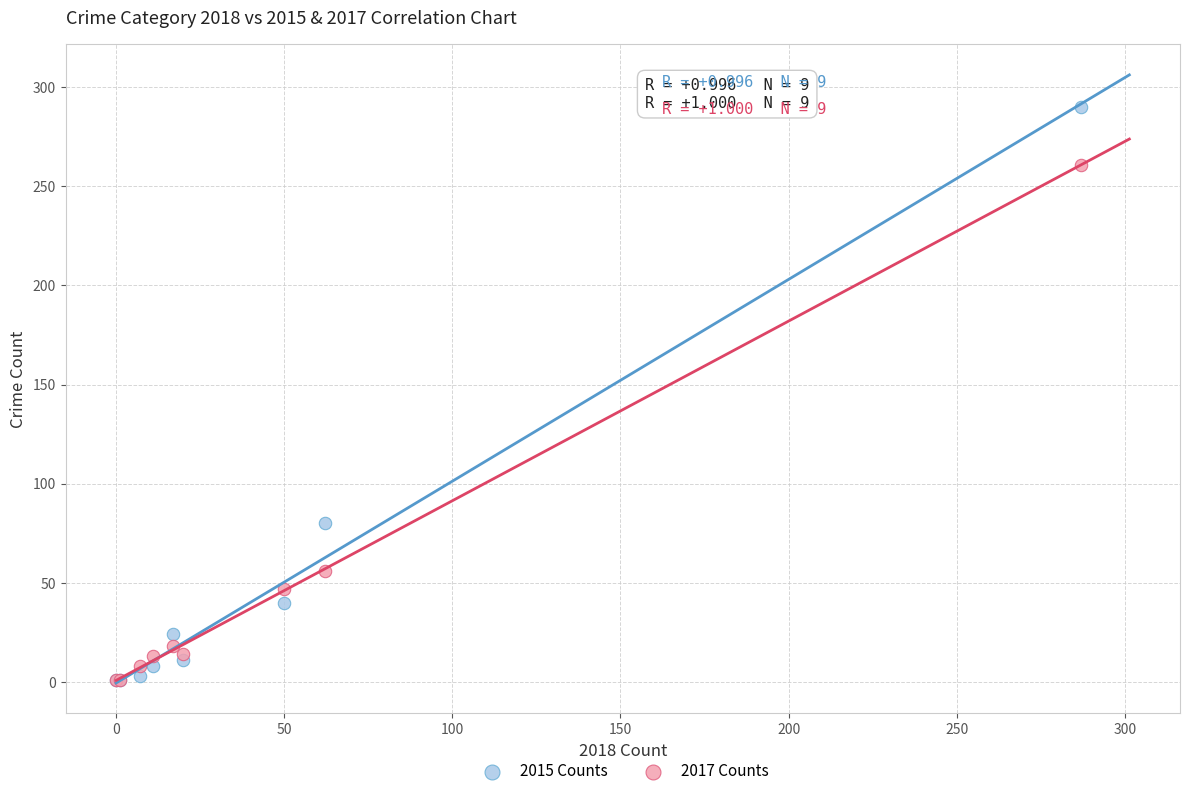

Which series contains the highest Y value?

2015 Counts